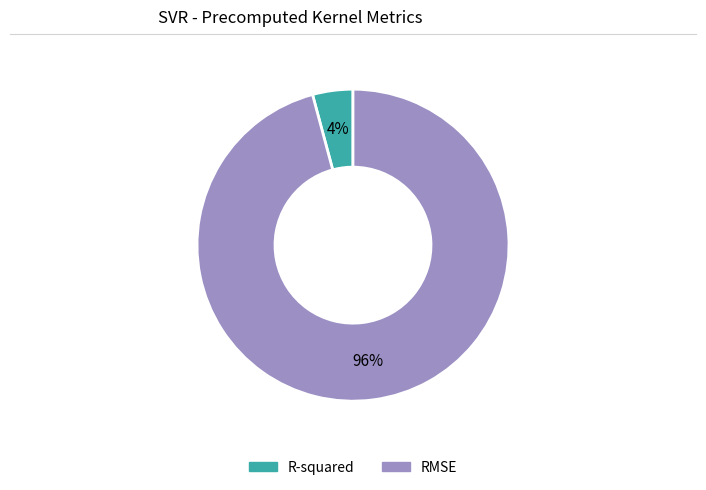

How many slices are in this pie chart?

2